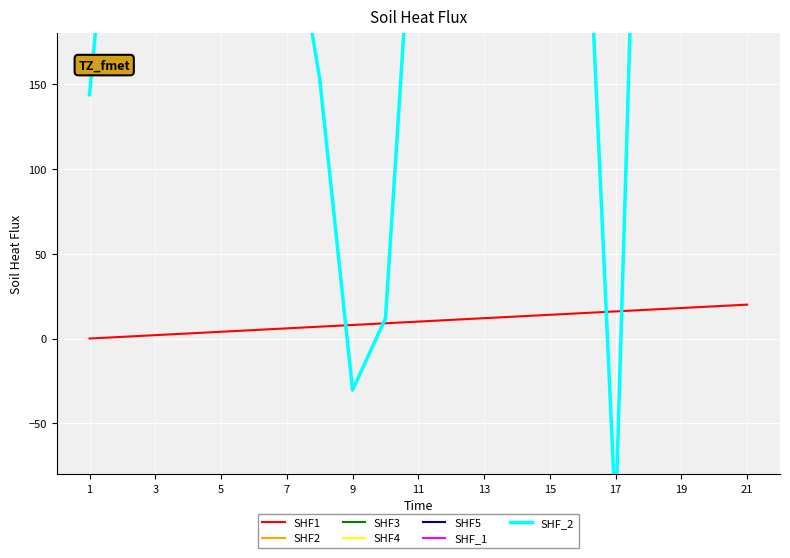

What is the value of the SHF_2 point at the 2nd from the left?

350.1